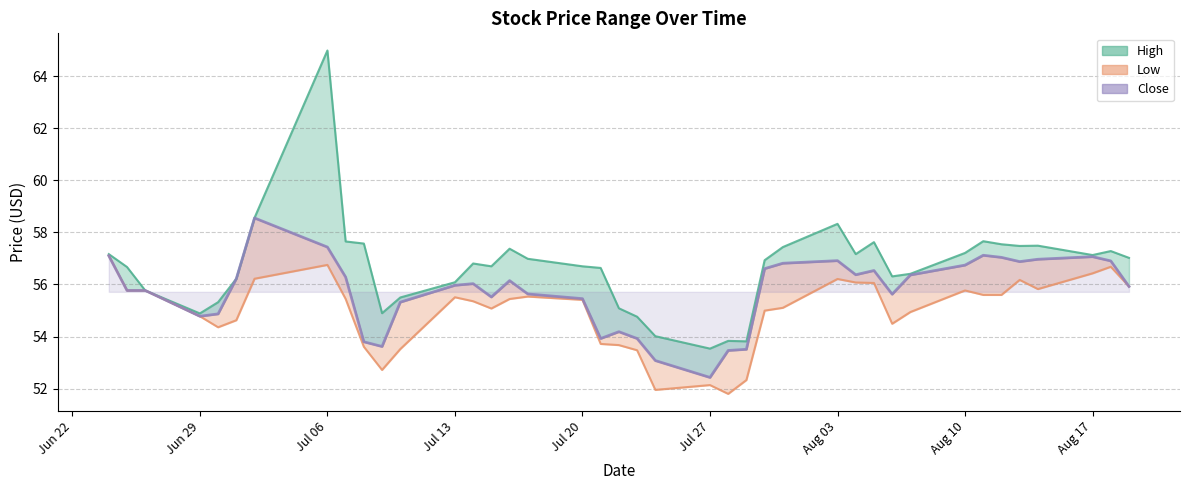

What is the sum of all Low values?

2198.0